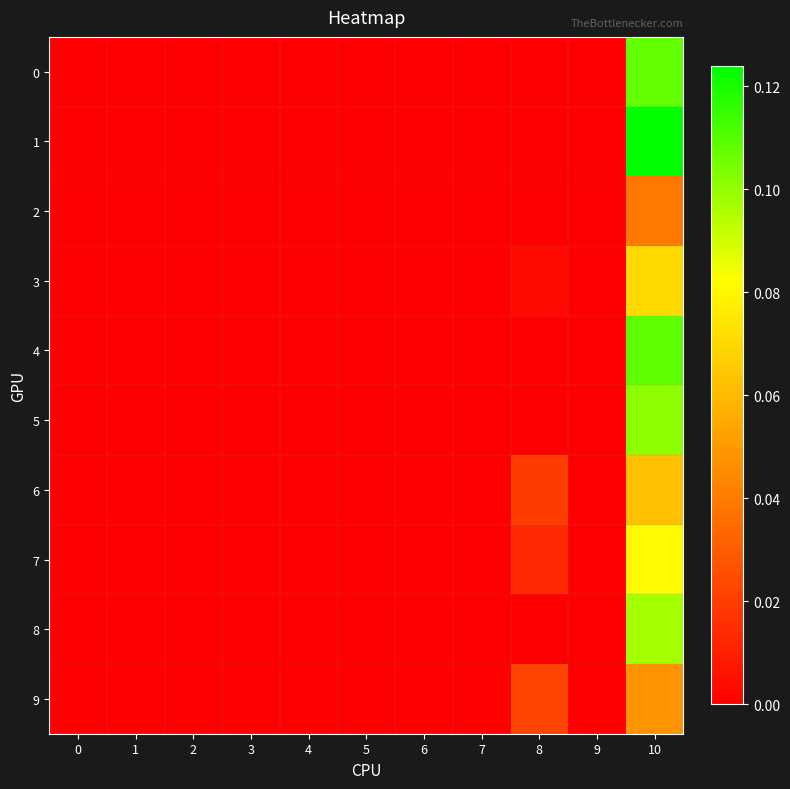

Rank the series by their maximum value, from highest to lowest.

1, 4, 0, 5, 8, 7, 3, 6, 9, 2